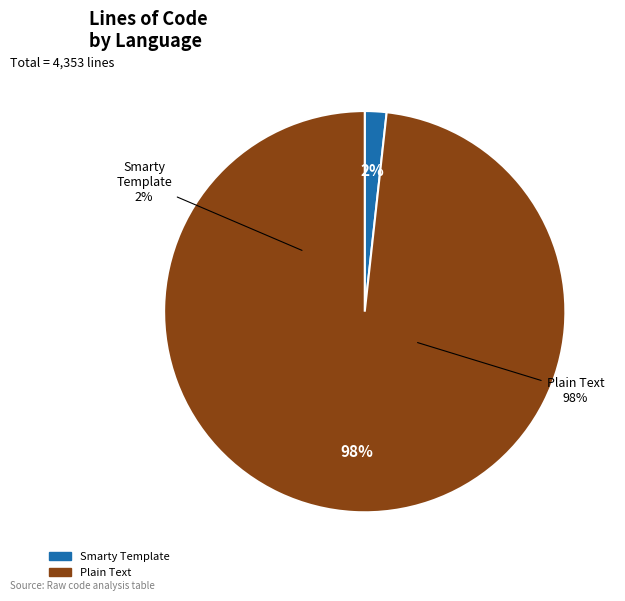

Rank the categories by value from lowest to highest.

Smarty Template, Plain Text